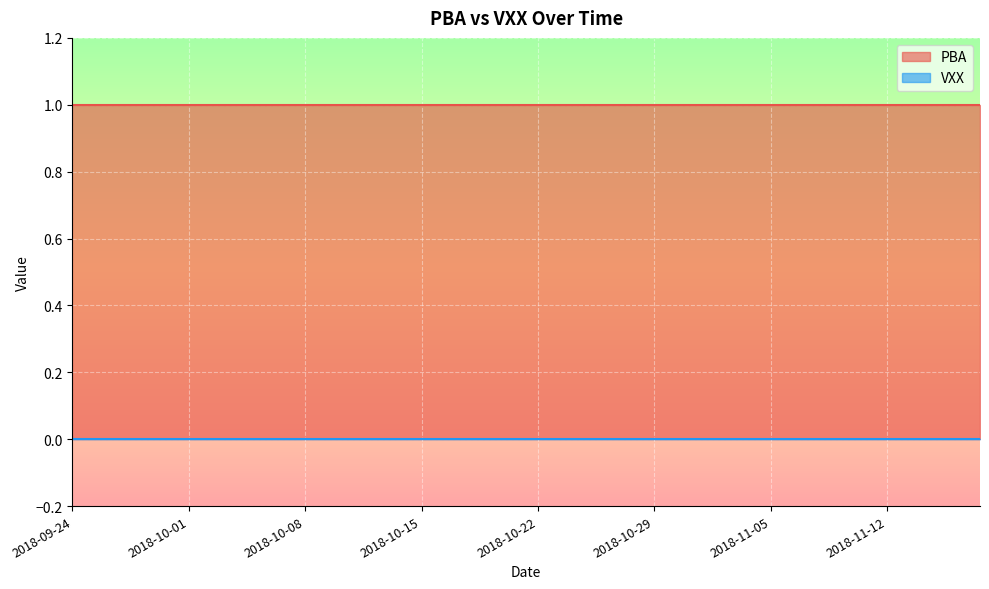

Which series has the largest range (max minus min)?

PBA